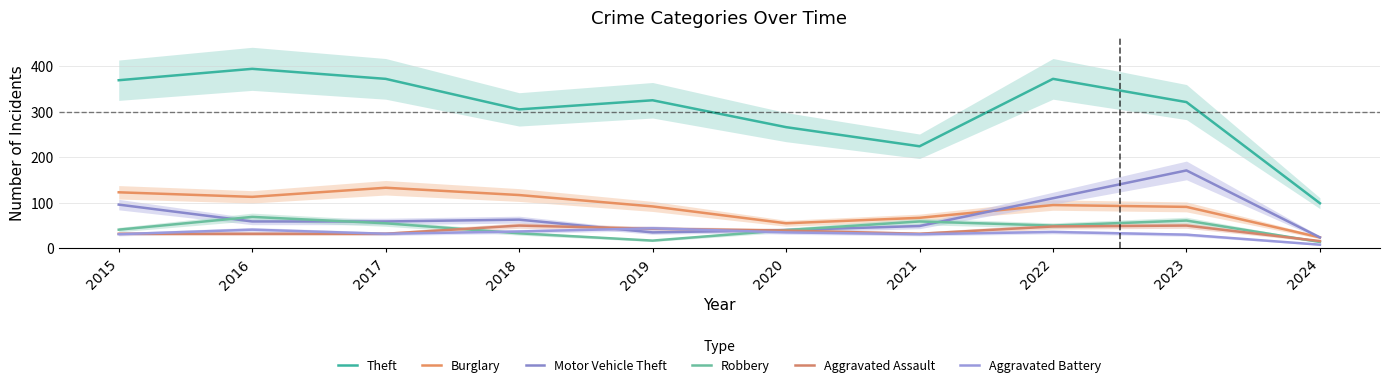

The Motor Vehicle Theft series shows 91 at 2017. True or false?

False